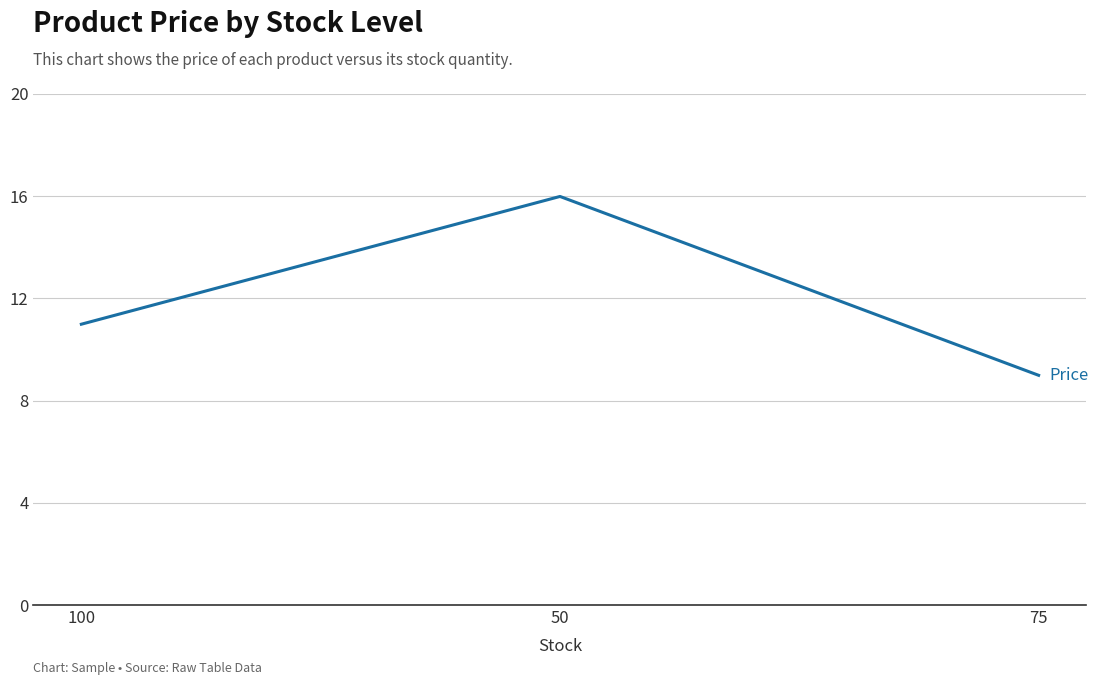

List the labels in order of value, smallest first.

75, 100, 50